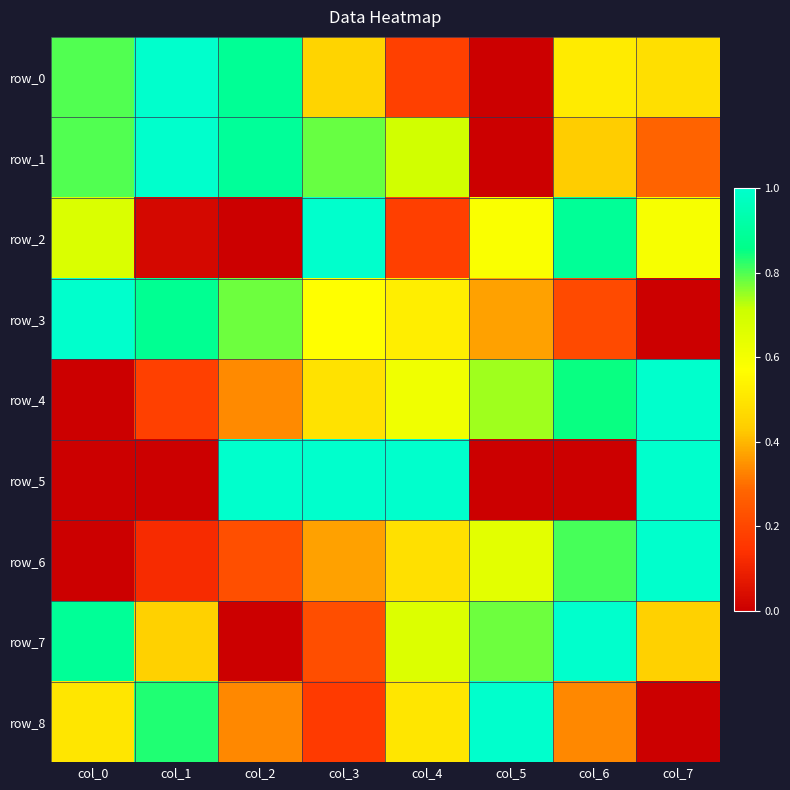

How many series are shown in this chart?

9